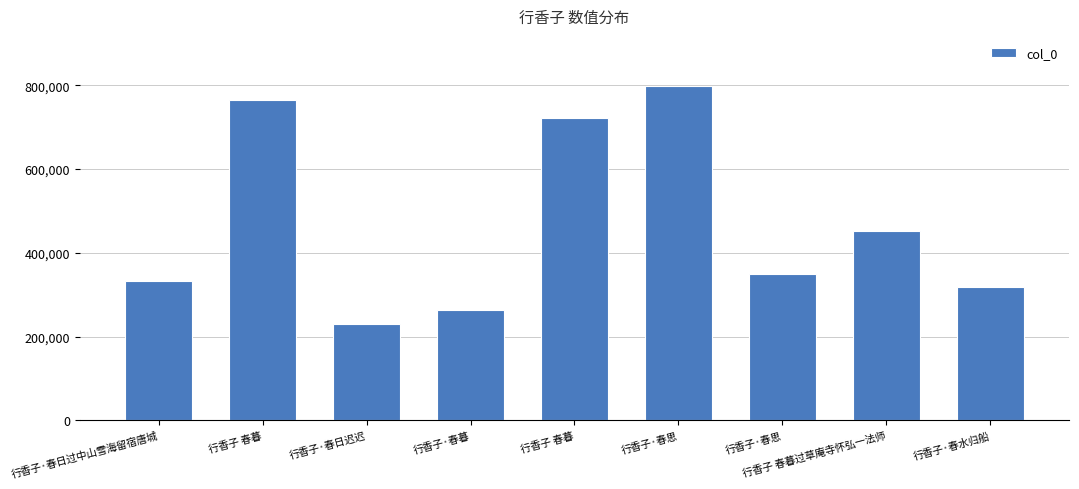

What is the sum of all values?

4232367